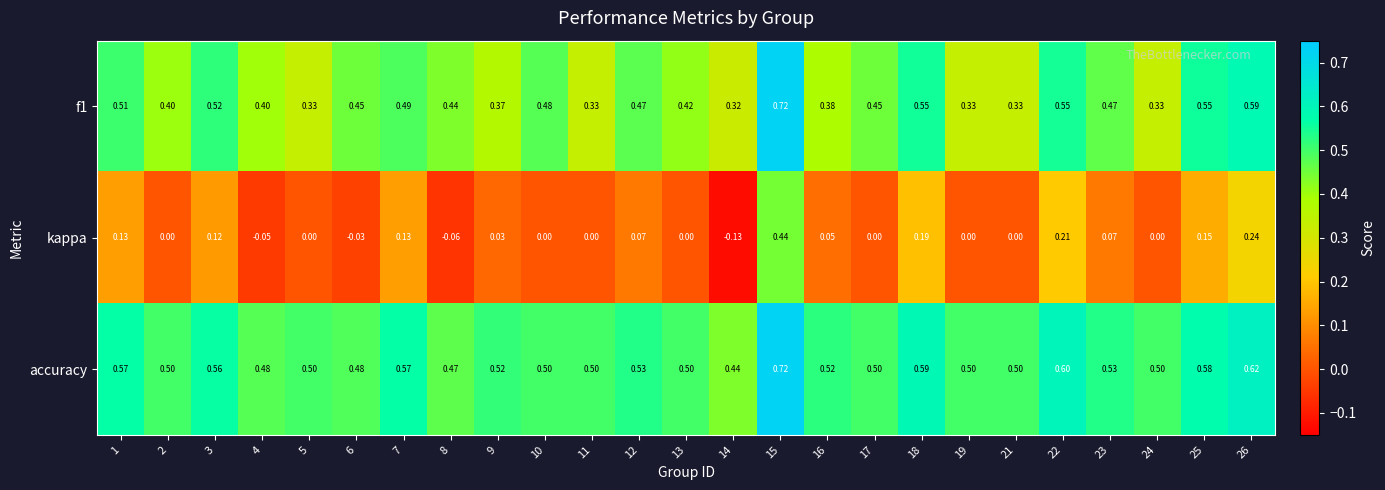

Between 15 and 16, which series saw the biggest shift?

kappa